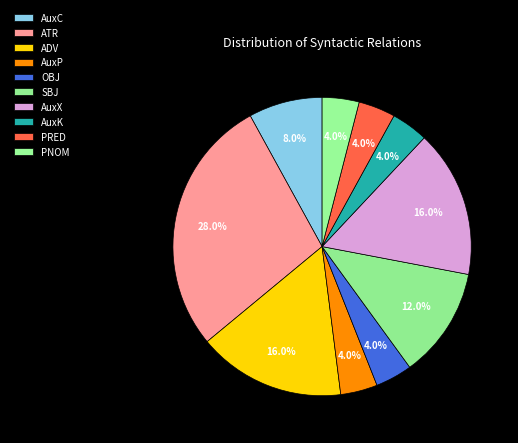

What percentage is NOT represented by ATR?

72.0%